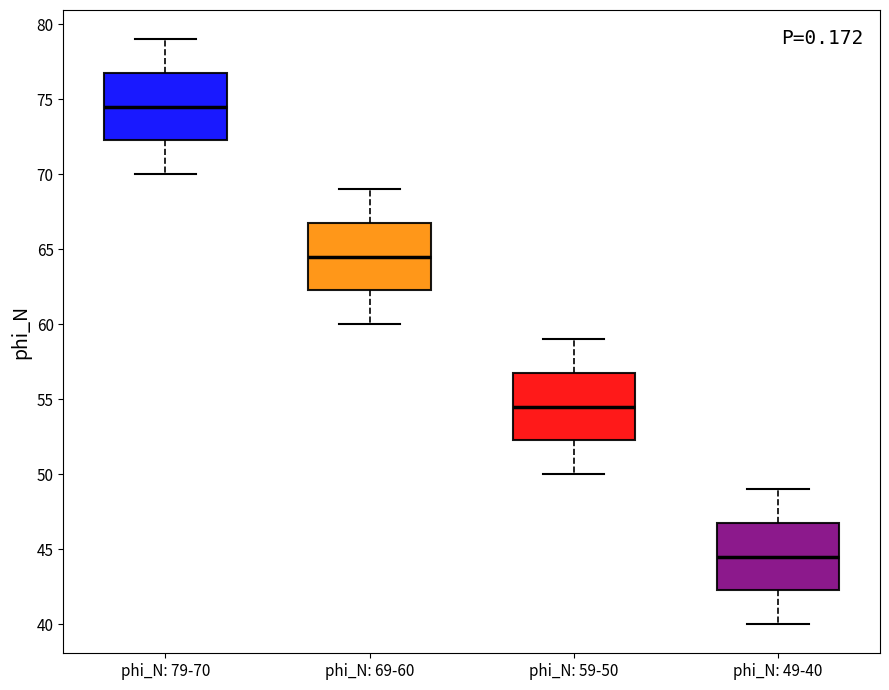

Reading left to right, read every box against the y-axis: the position of its median line, the range the box covers, and the ends of its whiskers. The values are not printed on the chart, so give them approximately, as read against the axis.

phi_N: 79-70: median 74.5, box 72.5 to 77.0, whiskers 70.0 to 79.0
phi_N: 69-60: median 64.5, box 62.5 to 67.0, whiskers 60.0 to 69.0
phi_N: 59-50: median 54.5, box 52.5 to 57.0, whiskers 50.0 to 59.0
phi_N: 49-40: median 44.5, box 42.5 to 47.0, whiskers 40.0 to 49.0